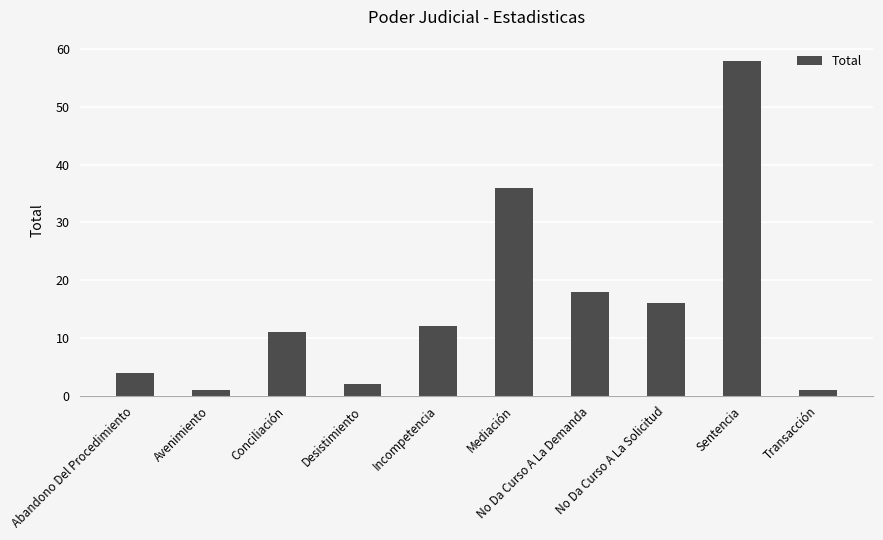

What is the change in value from Sentencia to Transacción?

-57